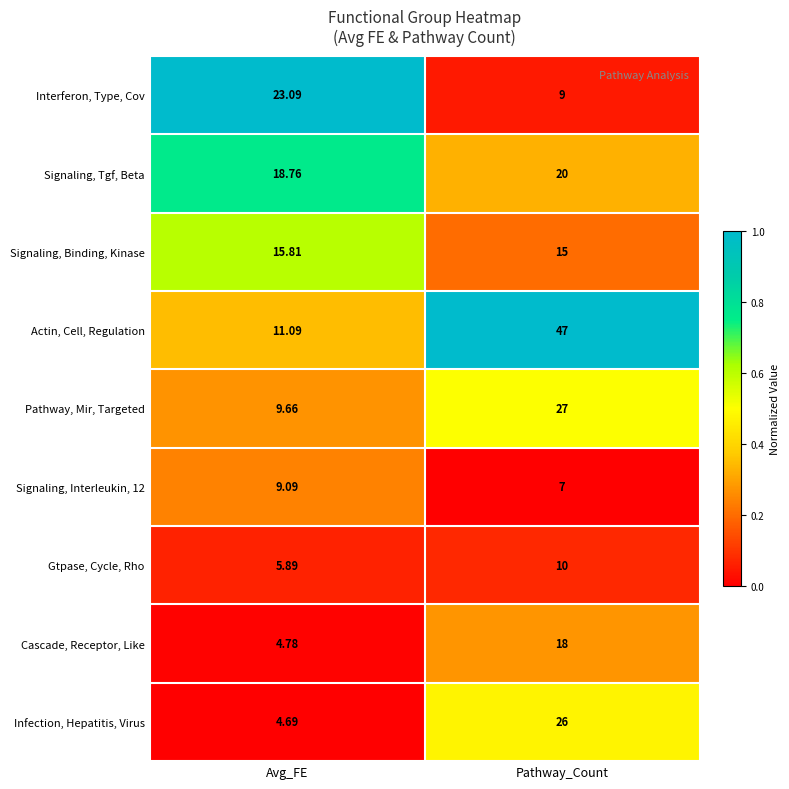

Between Avg_FE and Pathway_Count, which series saw the biggest shift?

Actin, Cell, Regulation